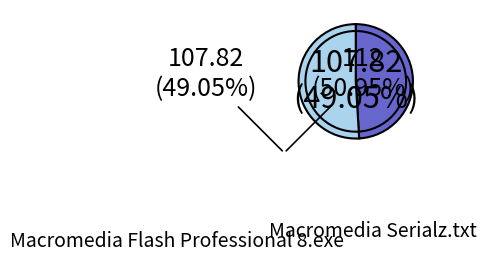

To the nearest percent, what is the average slice percentage?

50%